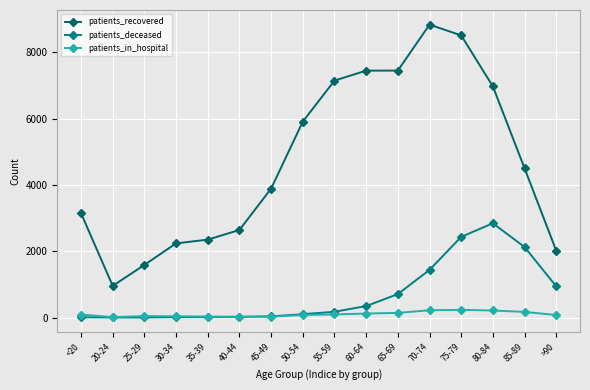

True or false: patients_in_hospital and patients_recovered intersect in this chart.

False